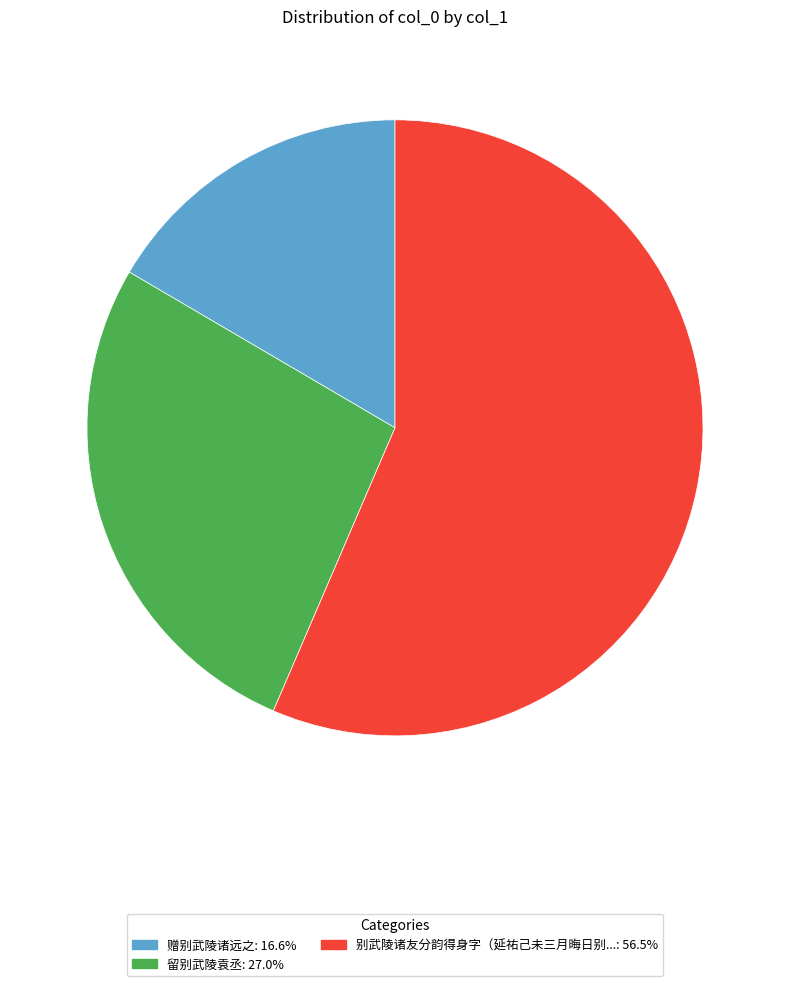

Does 留别武陵袁丞: 27.0% account for over 50% of the chart?

No